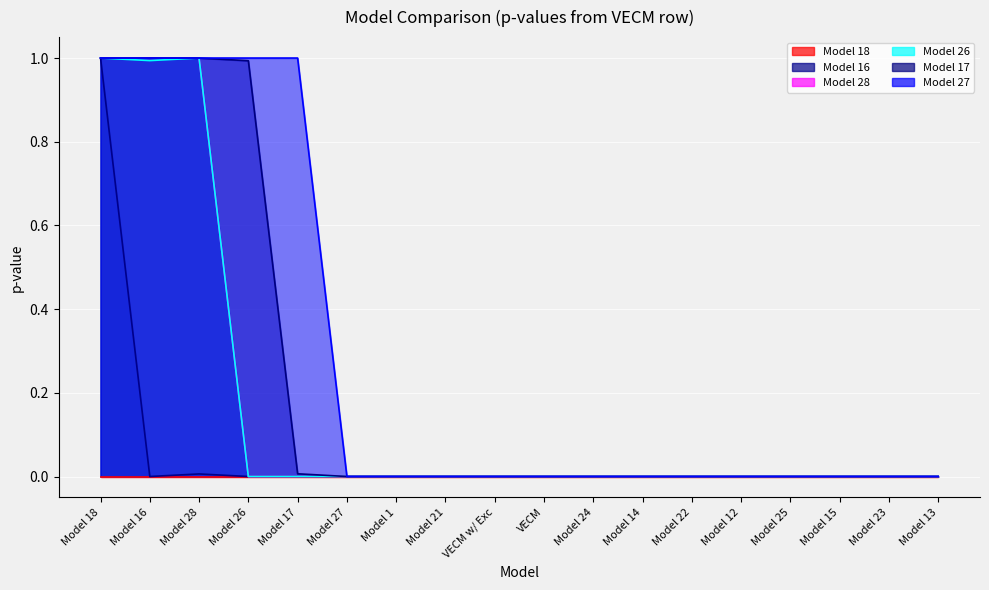

True or false: Model 17 and Model 16 cross at least once.

False